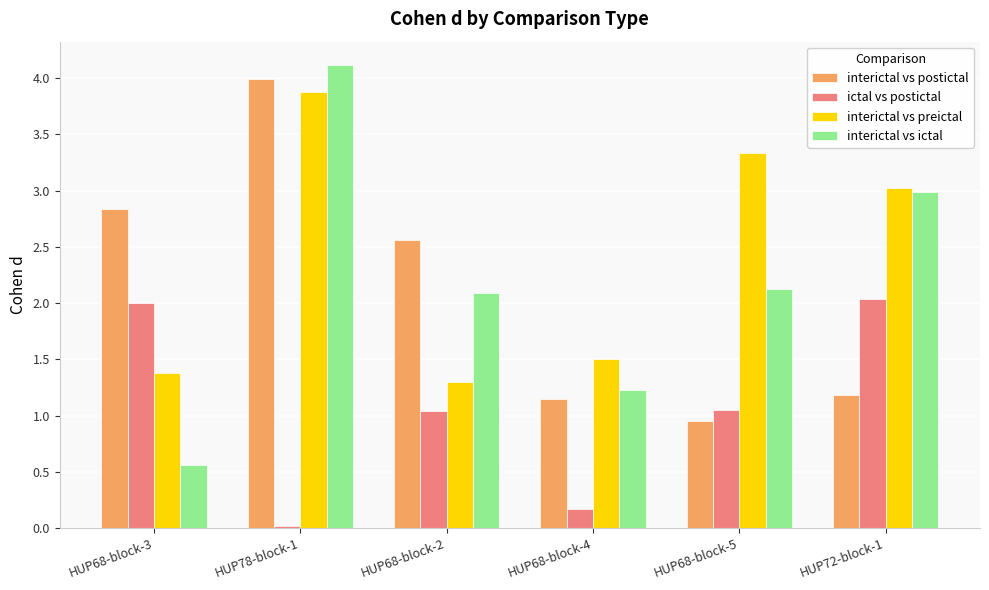

What is the difference between the maximum and minimum values in the ictal vs postictal series?

2.0